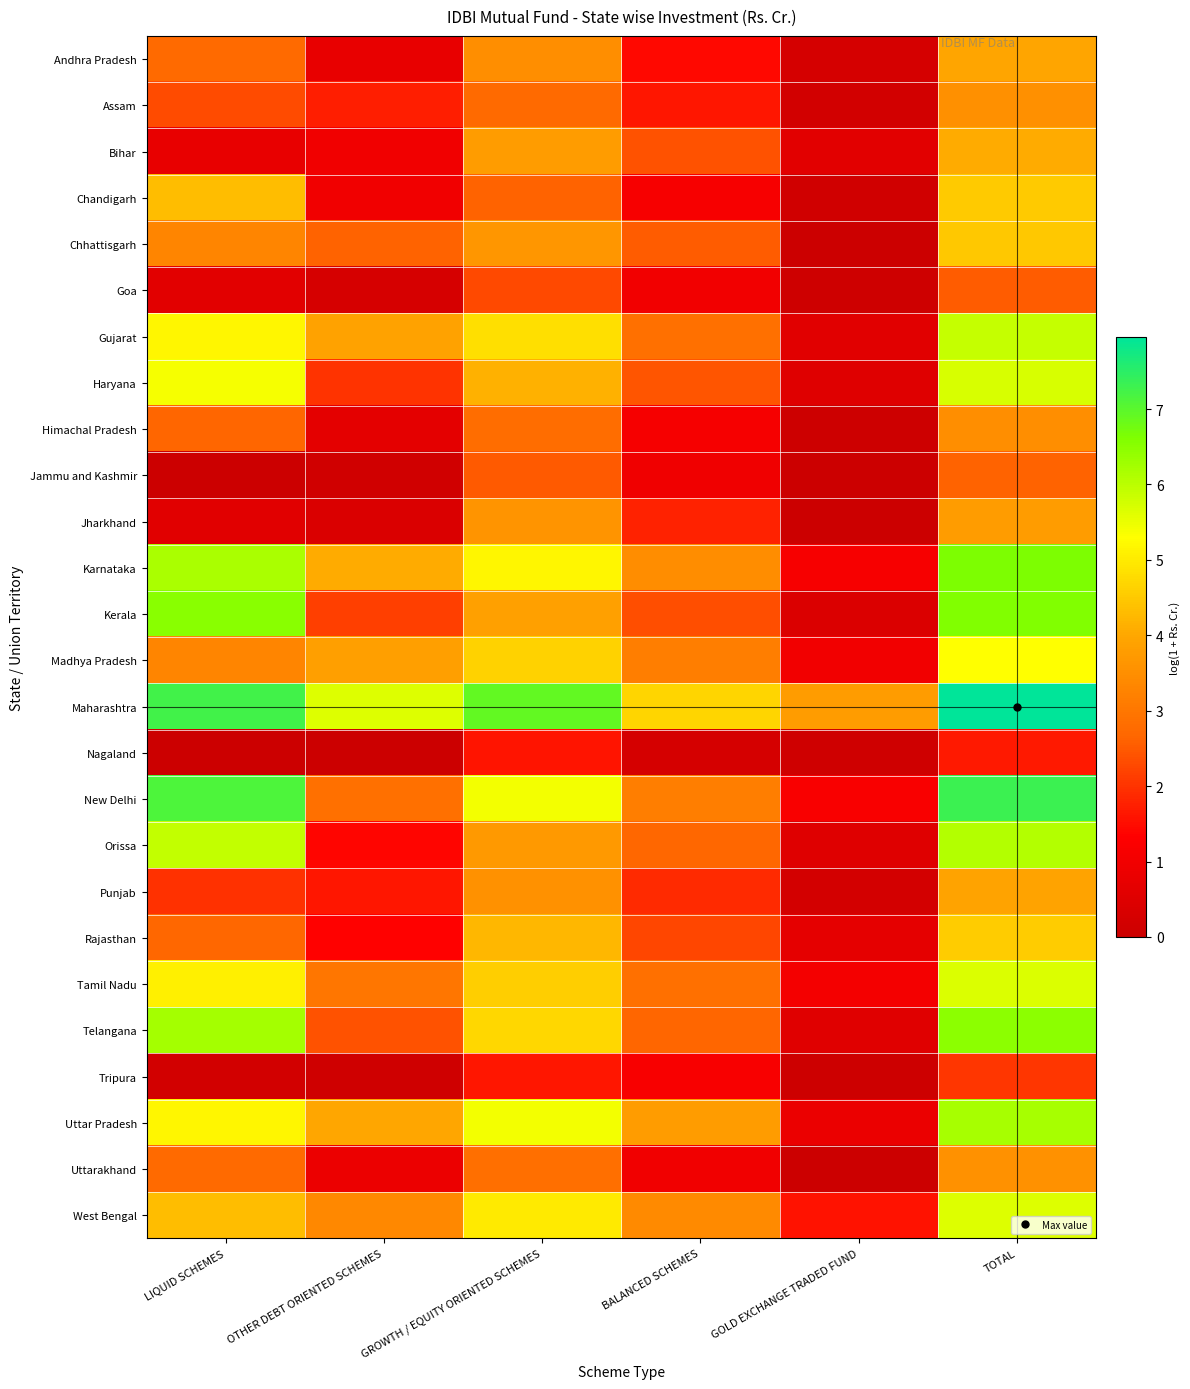

Rank the series at OTHER DEBT ORIENTED SCHEMES from highest to lowest value.

Maharashtra, Karnataka, Uttar Pradesh, Gujarat, Madhya Pradesh, West Bengal, Tamil Nadu, New Delhi, Chhattisgarh, Telangana, Kerala, Haryana, Assam, Punjab, Orissa, Rajasthan, Chandigarh, Bihar, Uttarakhand, Andhra Pradesh, Himachal Pradesh, Jharkhand, Goa, Jammu and Kashmir, Tripura, Nagaland